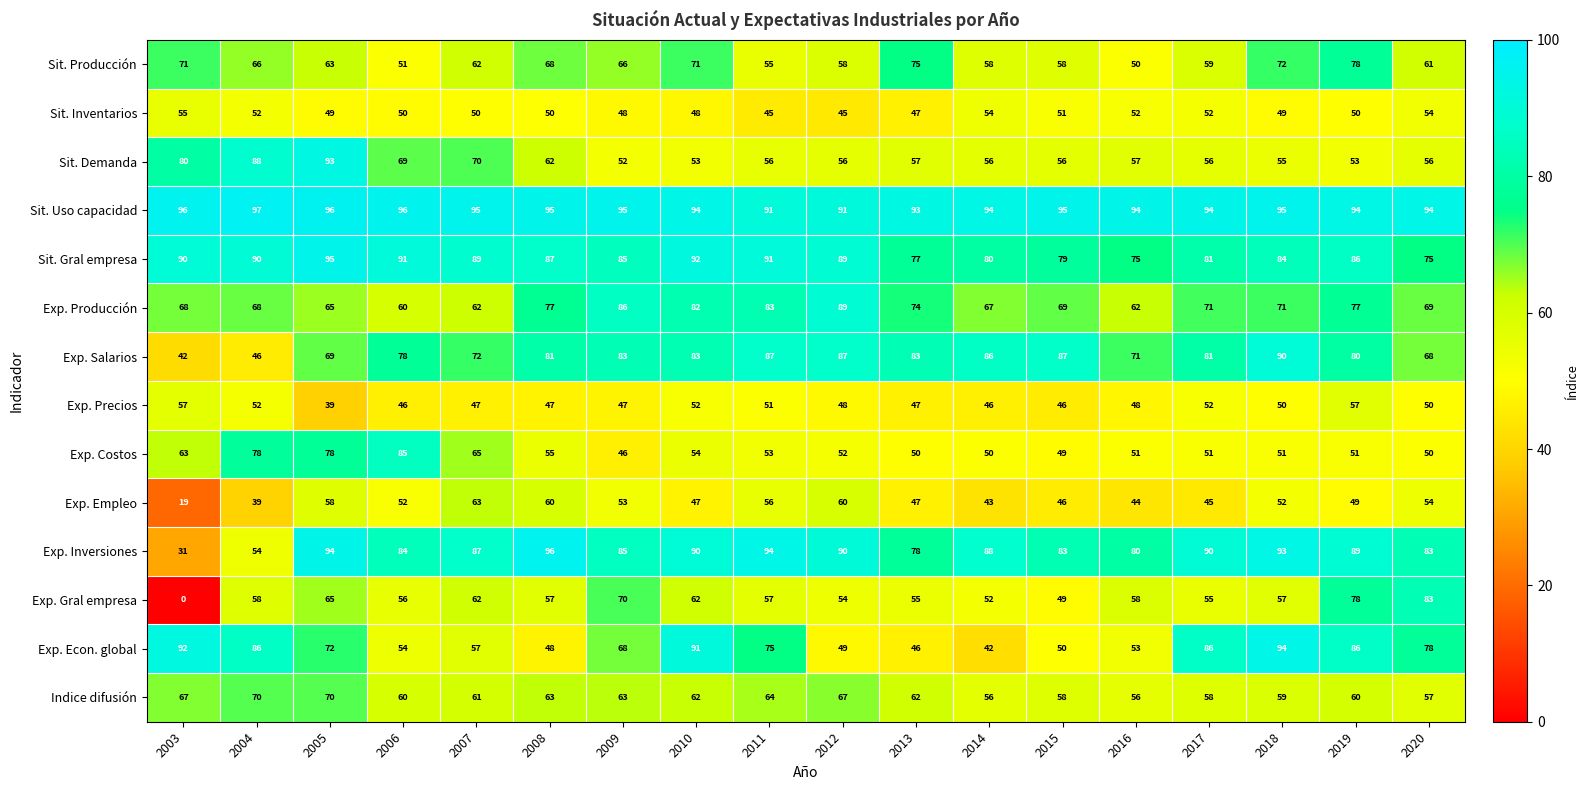

Which category has the highest value in the Exp. Empleo series?

2007